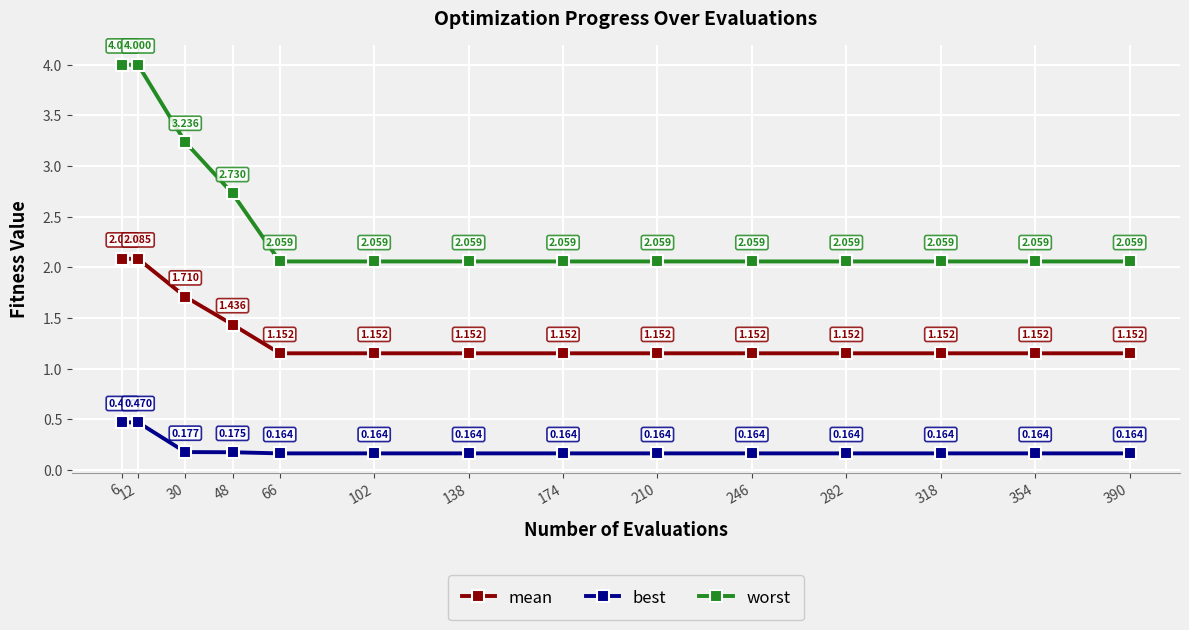

What is the average value of the mean series?

1.3